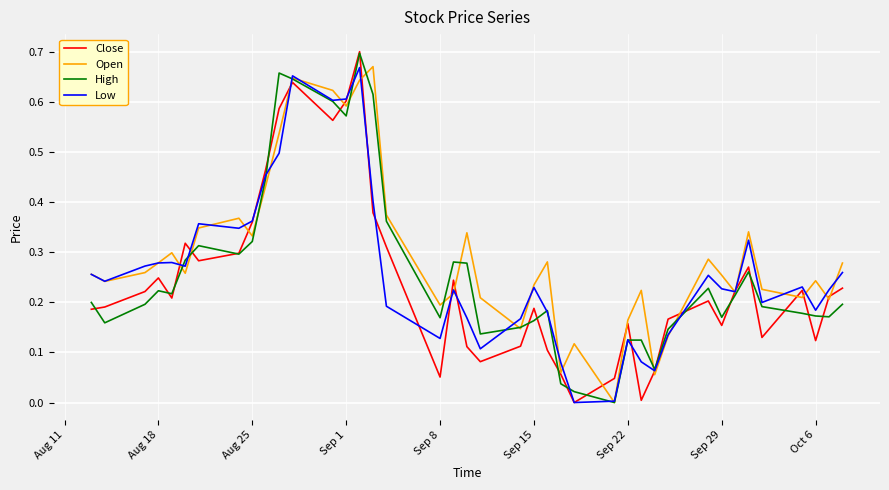

Which series has the largest total across all categories?

Open